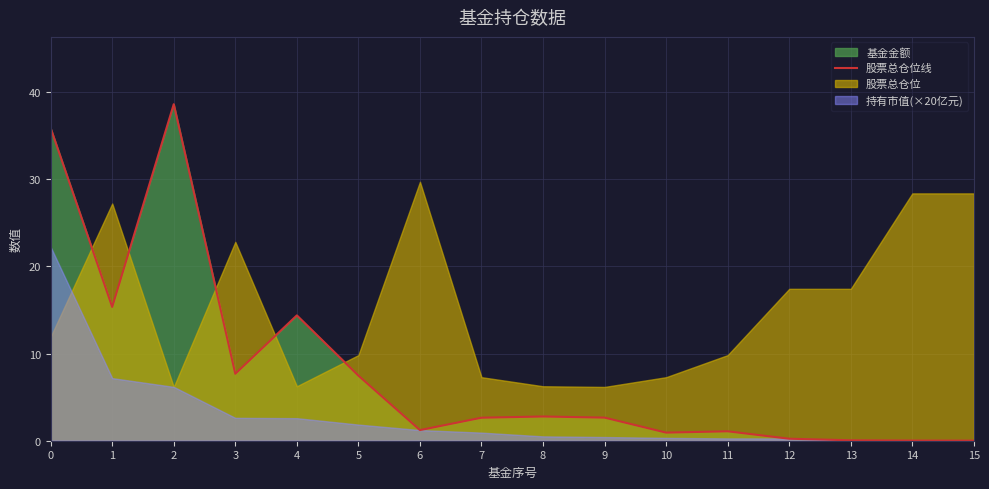

Rank the categories by value from highest to lowest.

2, 0, 1, 4, 3, 5, 8, 9, 7, 6, 11, 10, 12, 13, 14, 15